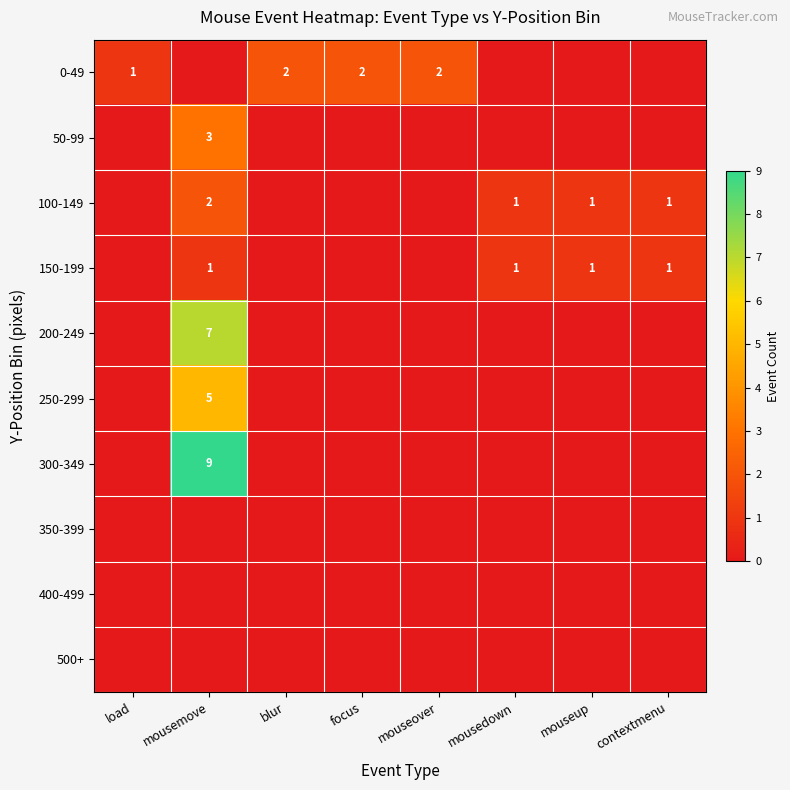

Count the number of data series in this chart.

10